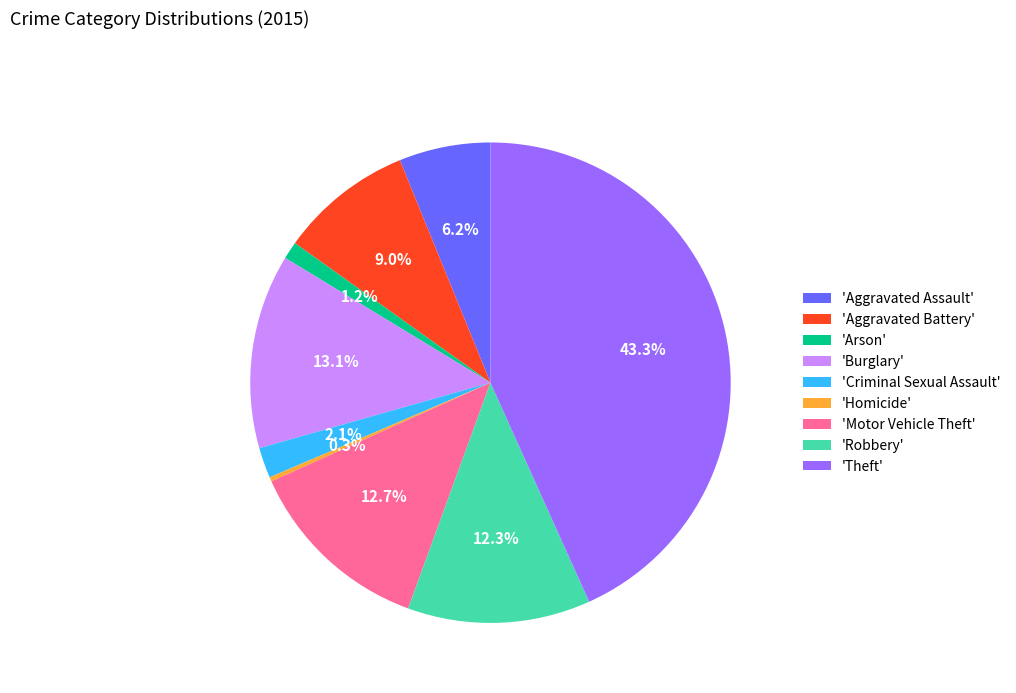

Count the number of slices in the pie.

9